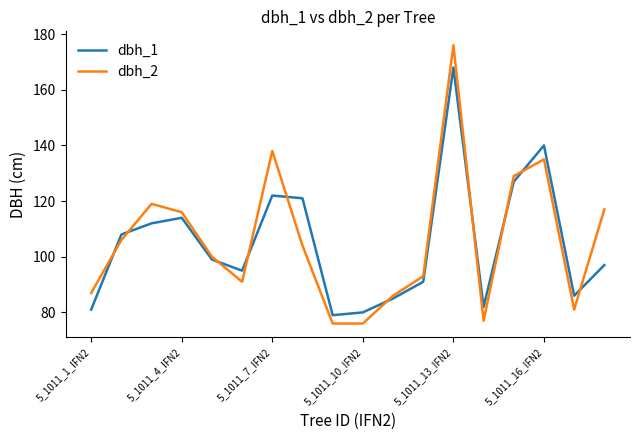

What is the lowest value of the dbh_2 series?

76